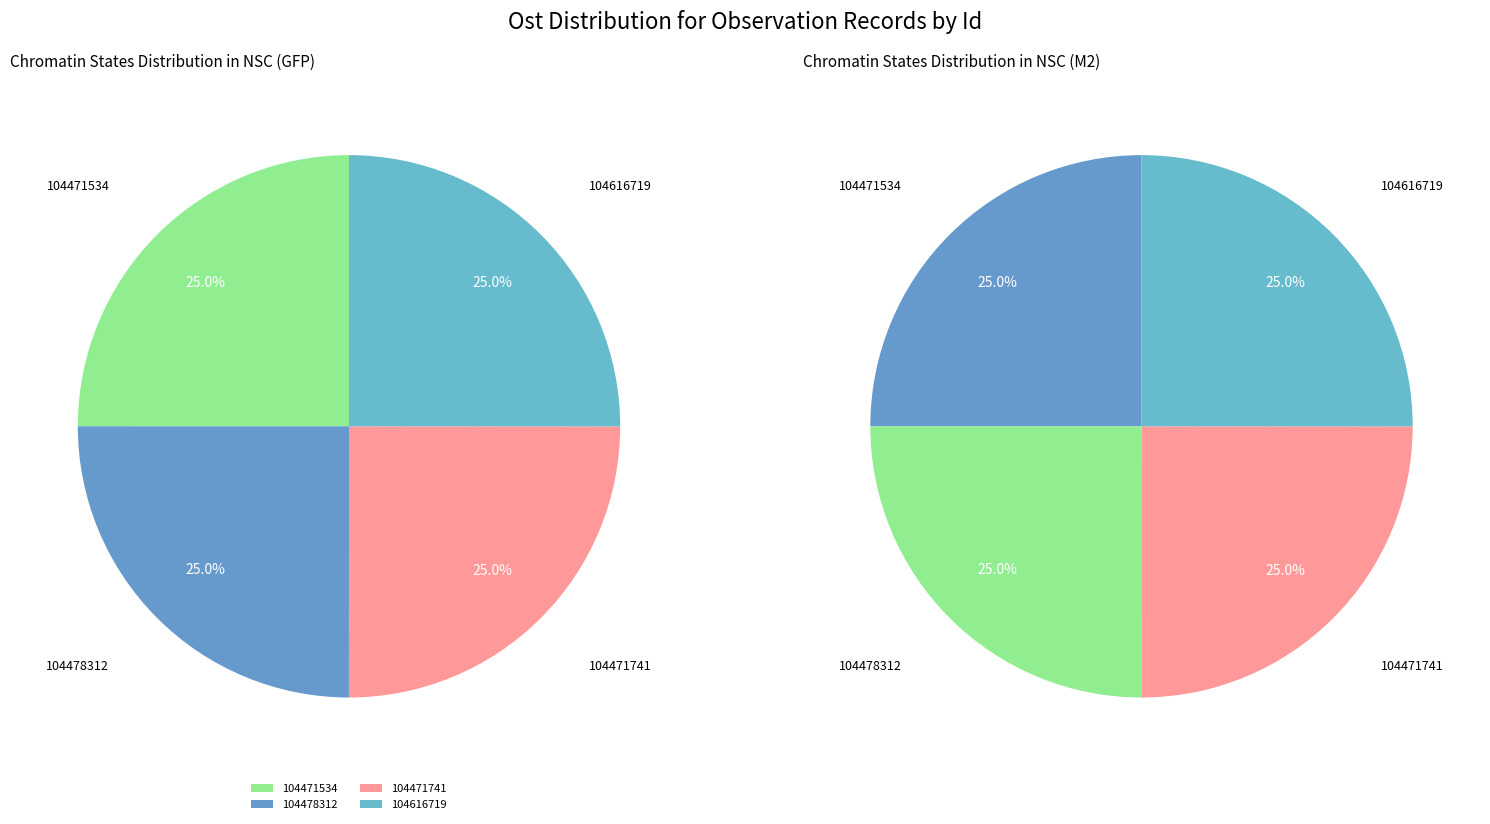

To the nearest percent, what portion does 104471741 represent?

25%